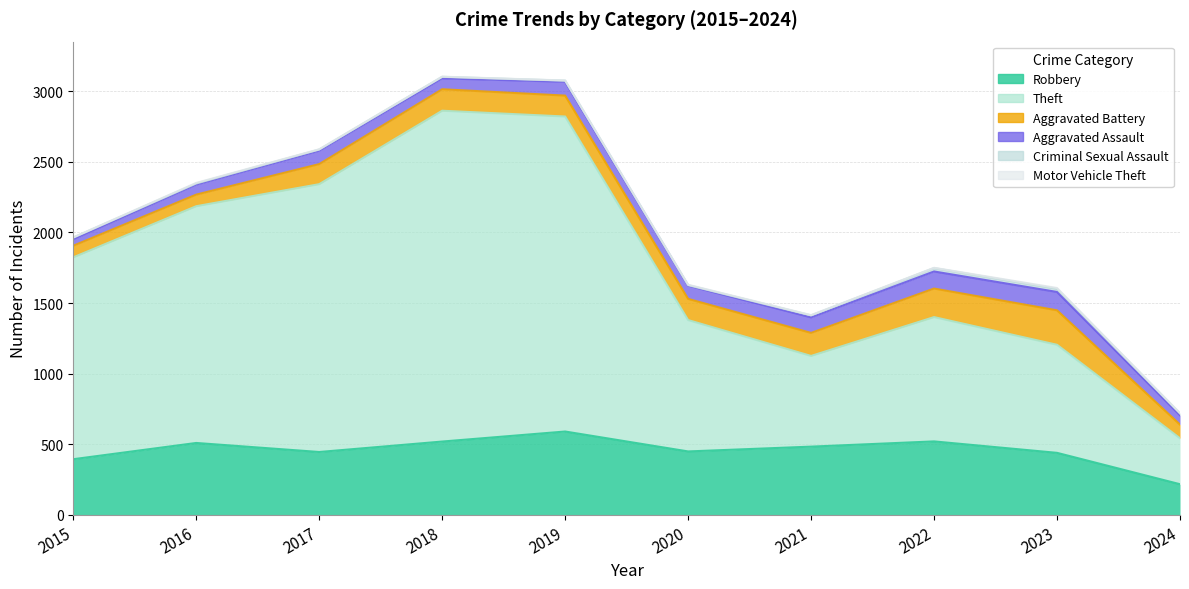

Which series changed the most between 2018 and 2019?

Theft